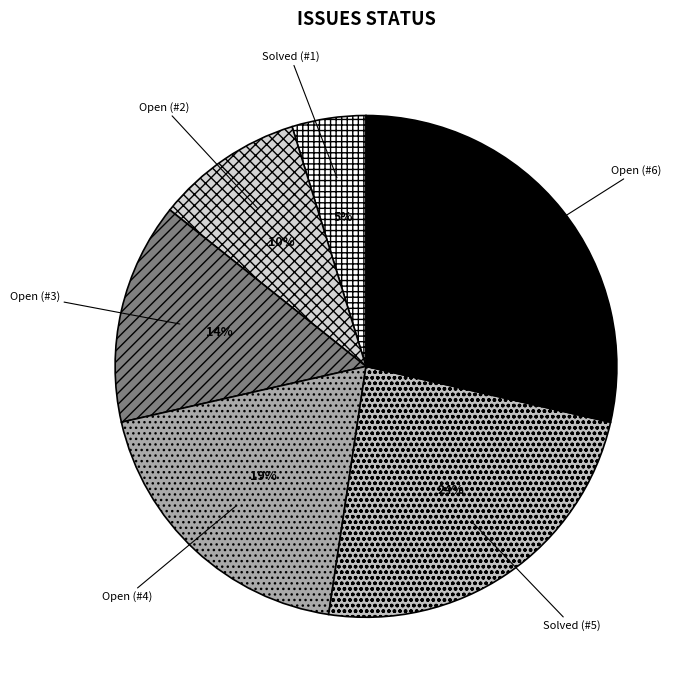

To the nearest percent, what portion does Open (#2) represent?

10%